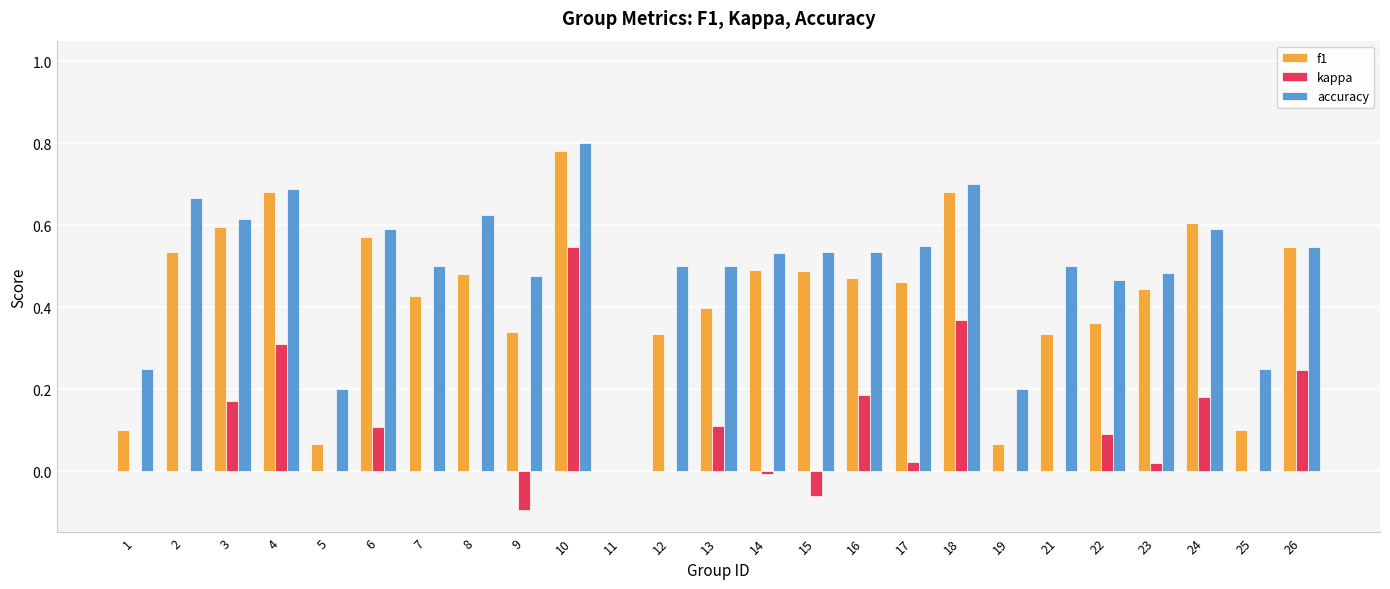

What are all the series names shown in the legend?

f1, kappa, accuracy